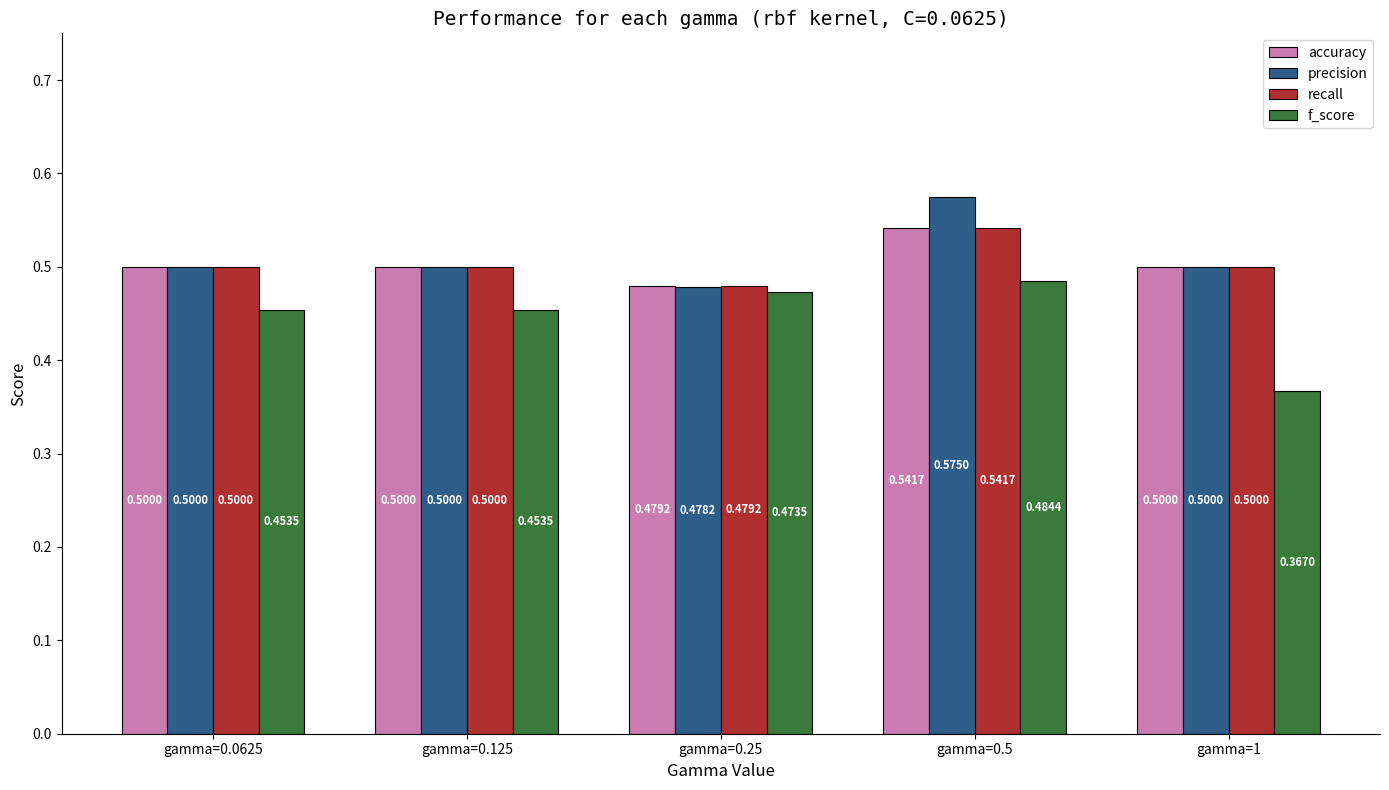

What is the sum of the recall values at gamma=0.0625 and gamma=0.5?

1.0